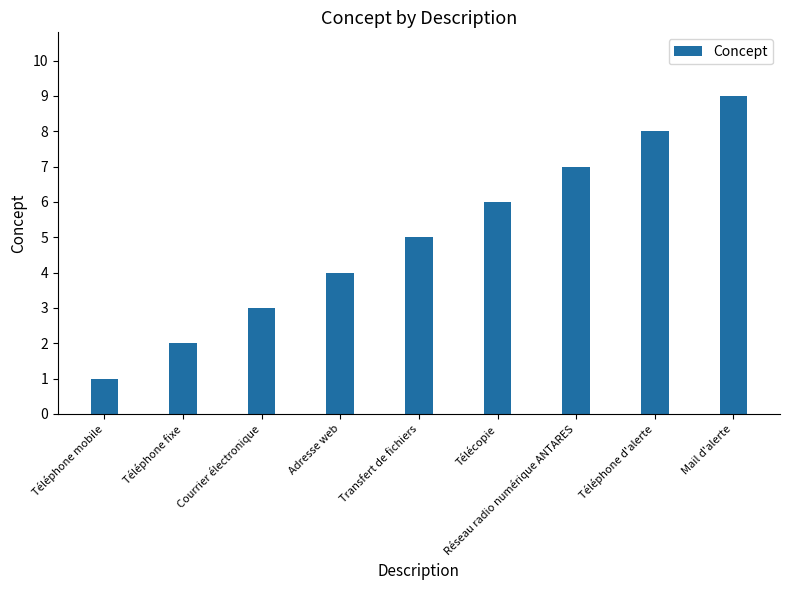

Reading left to right, extract all data points from this chart.

Téléphone mobile=1	Téléphone fixe=2	Courrier électronique=3	Adresse web=4	Transfert de fichiers=5	Télécopie=6	Réseau radio numérique ANTARES=7	Téléphone d'alerte=8	Mail d'alerte=9